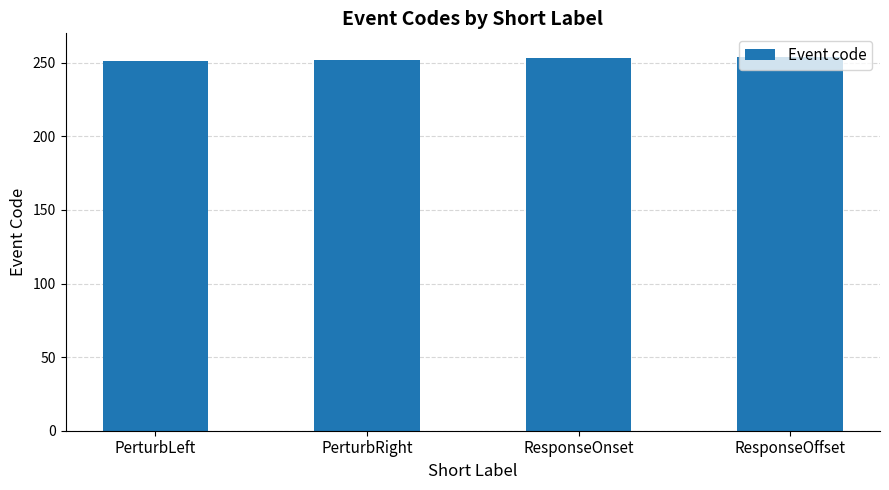

What is the value of the 3rd bar from the left?

253